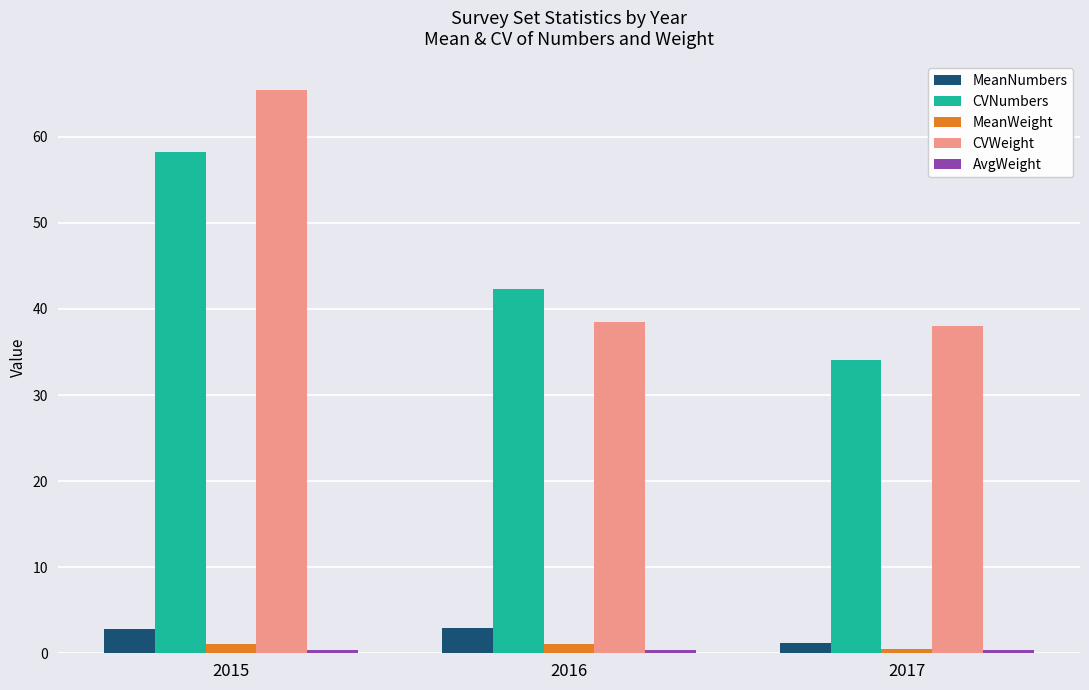

At which category is the sum across all series the highest?

2015